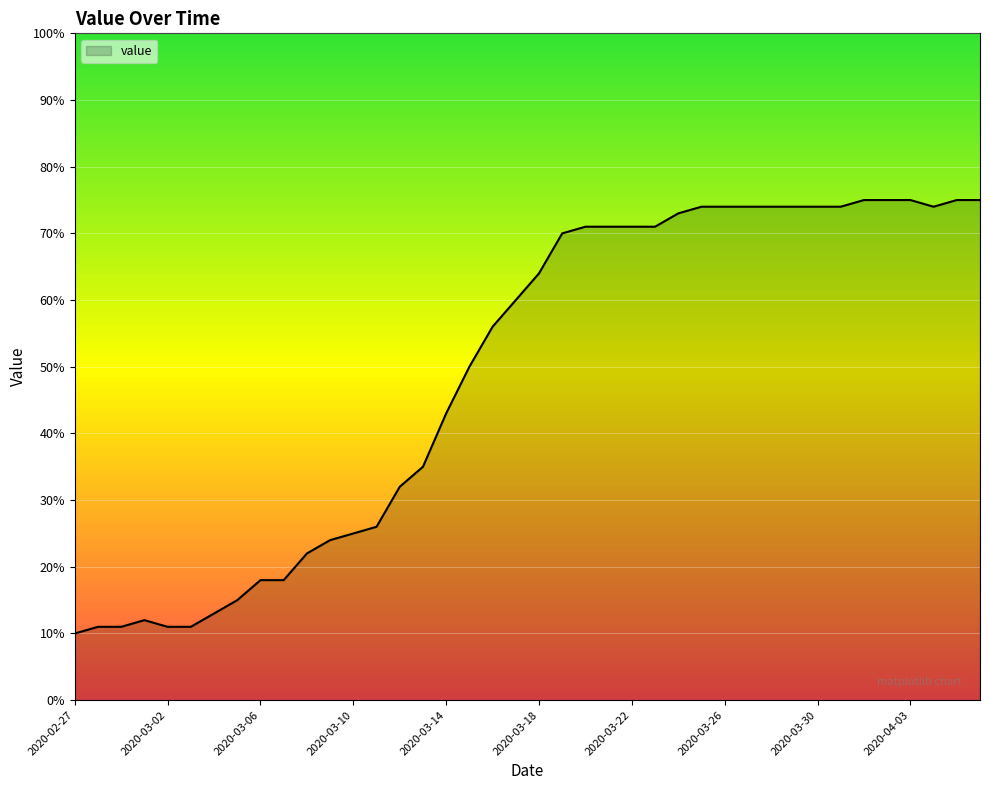

What is the minimum value shown in the chart?

10